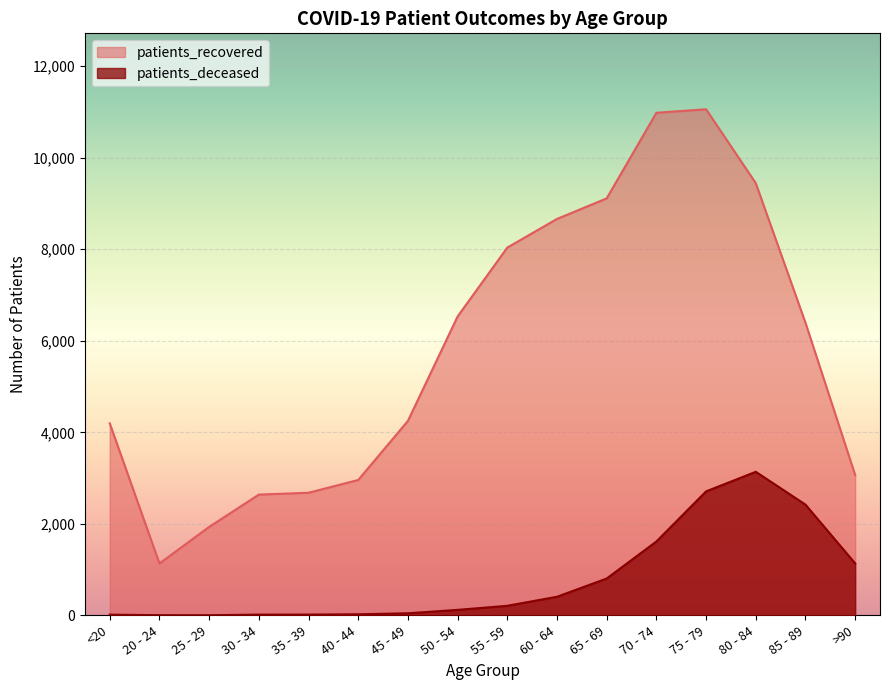

What value does the patients_deceased series have at 70 - 74, to the nearest 100?

1600